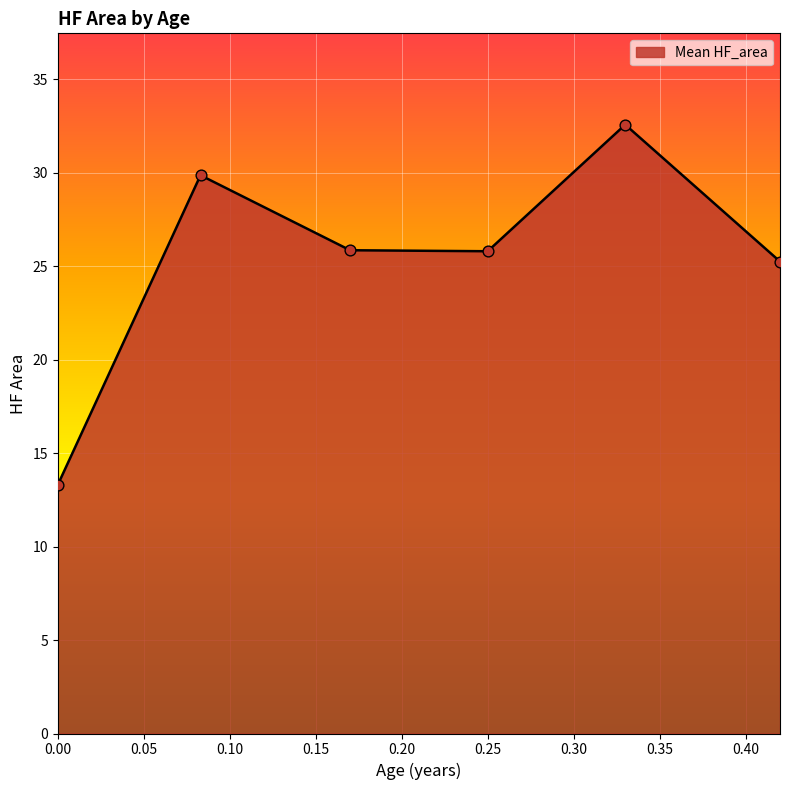

What is the smallest value displayed?

13.3